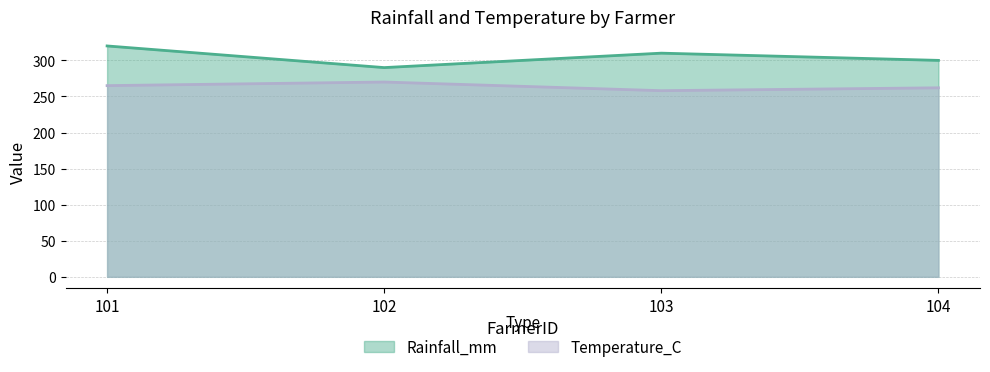

What are all the series names shown in the legend?

Rainfall_mm, Temperature_C